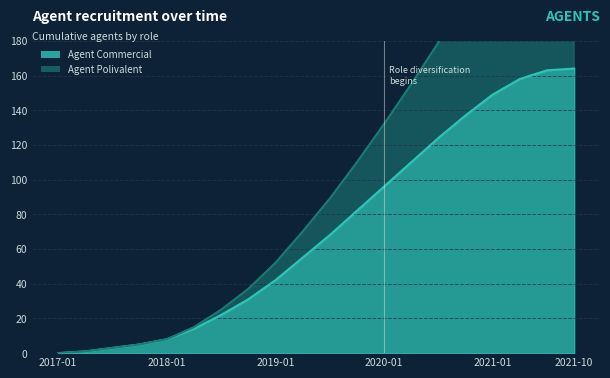

What position from the left is 2017-04?

2